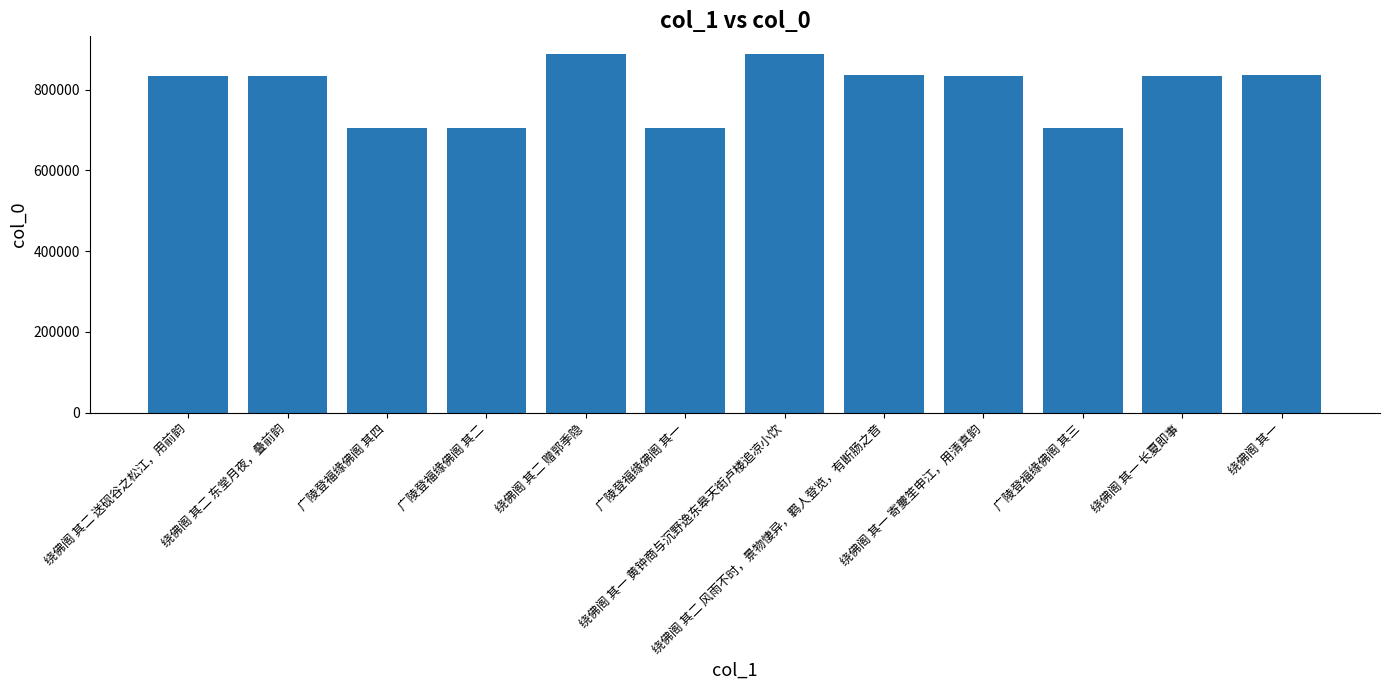

What is the change in value from 绕佛阁 其二 东堂月夜，叠前韵 to 绕佛阁 其一 黄钟商与沉野逸东皋天街卢楼追凉小饮?

+54197